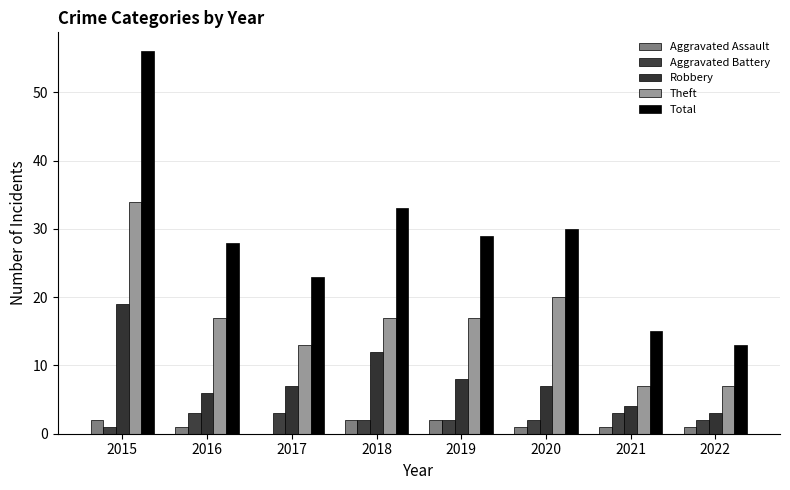

Which has a higher value, 2017 or 2020?

2020